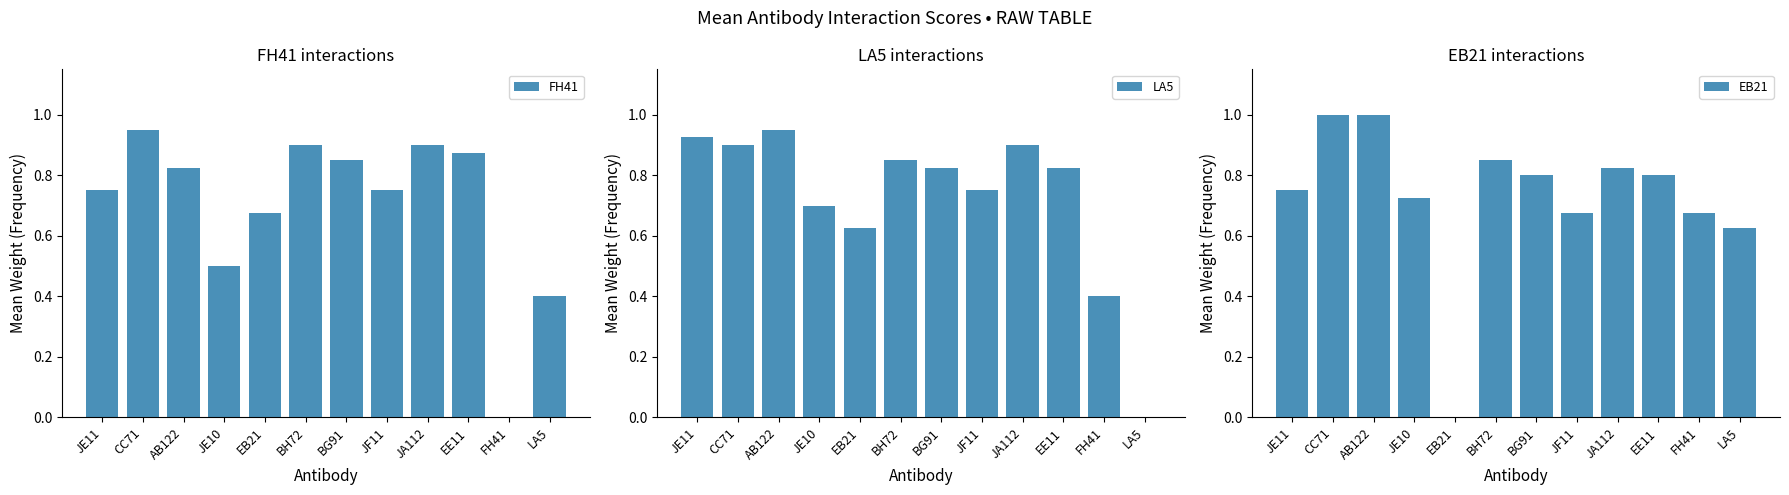

How many data points in FH41 are above 0?

11